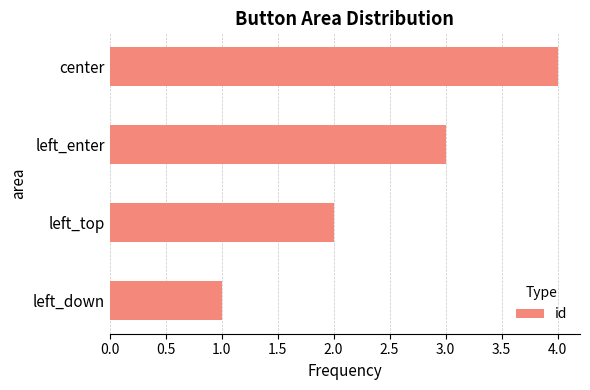

Rank the categories by value from highest to lowest.

center, left_enter, left_top, left_down